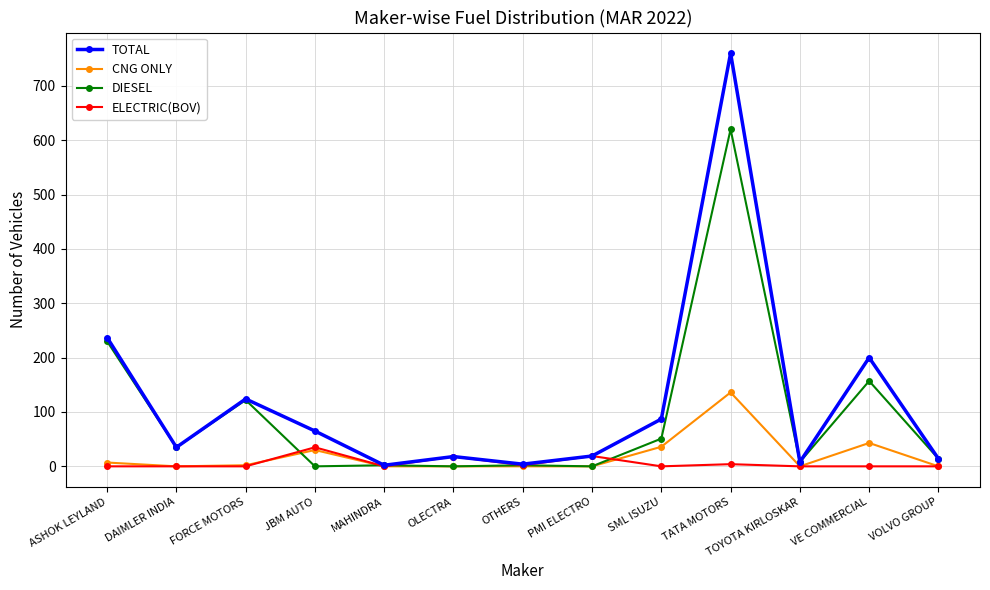

What is the label of the 5th point from the left?

MAHINDRA